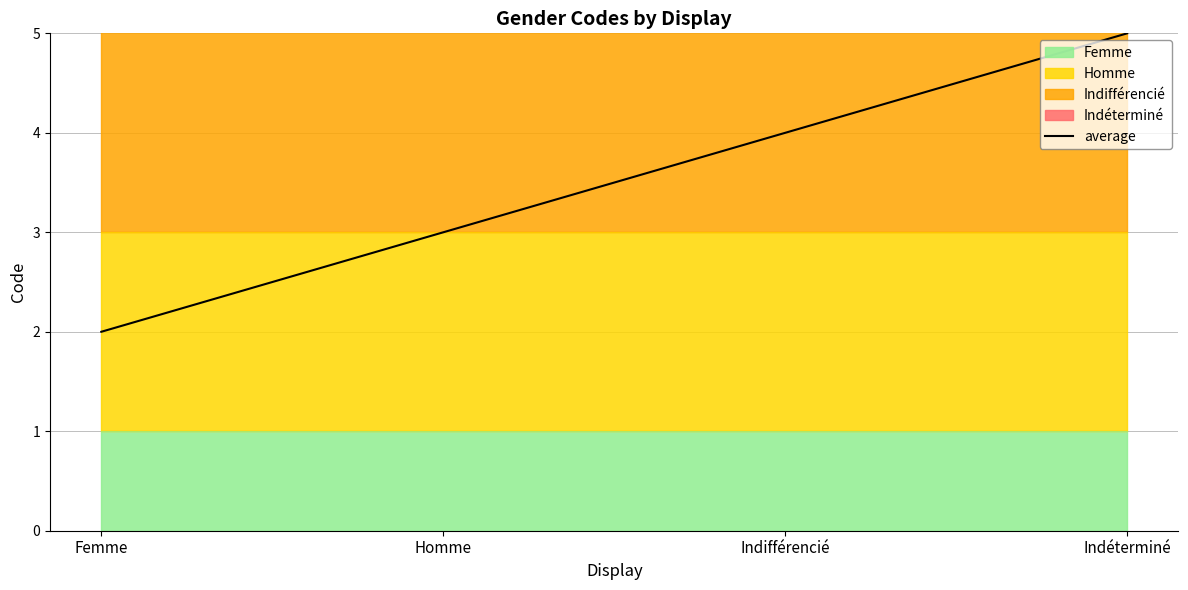

Is it true that the value at Homme is 3?

True